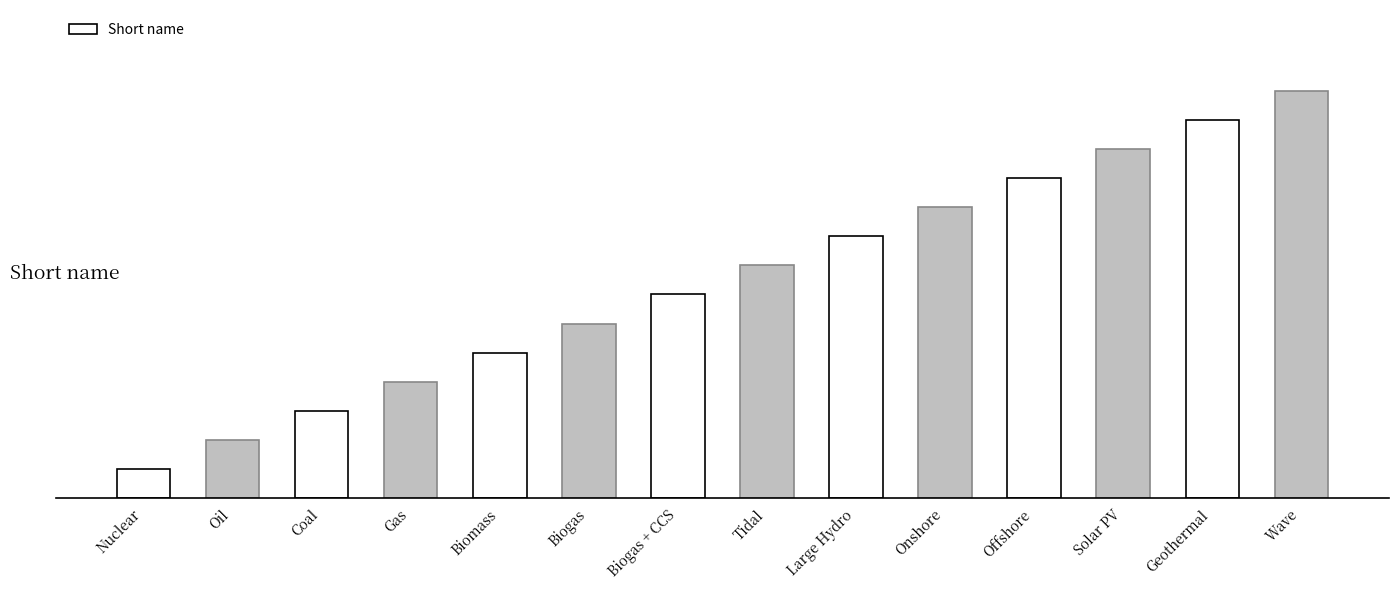

What is the value of the 7th bar from the left?

7